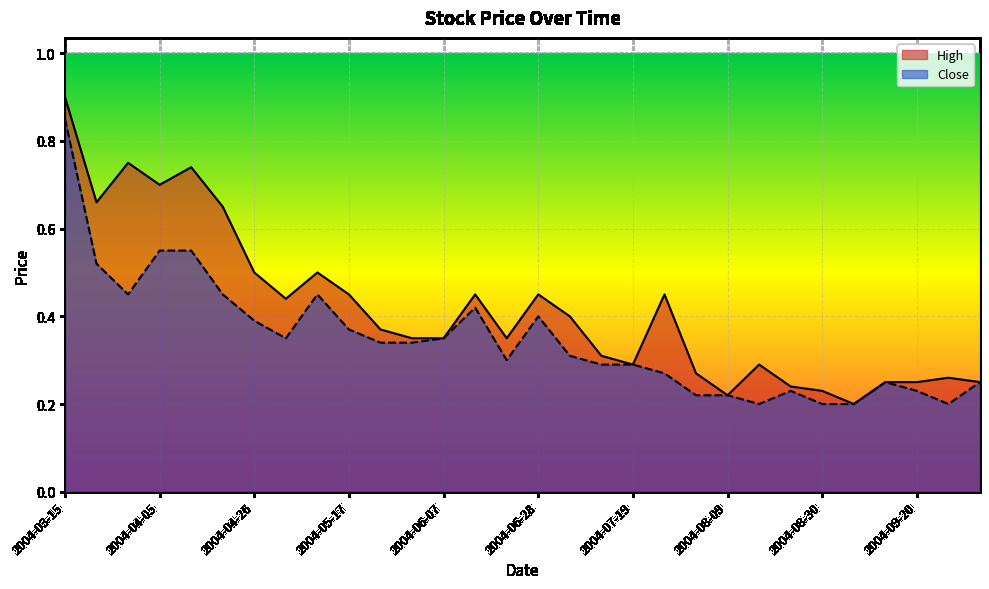

At which label is Close closest to 0?

2004-08-16